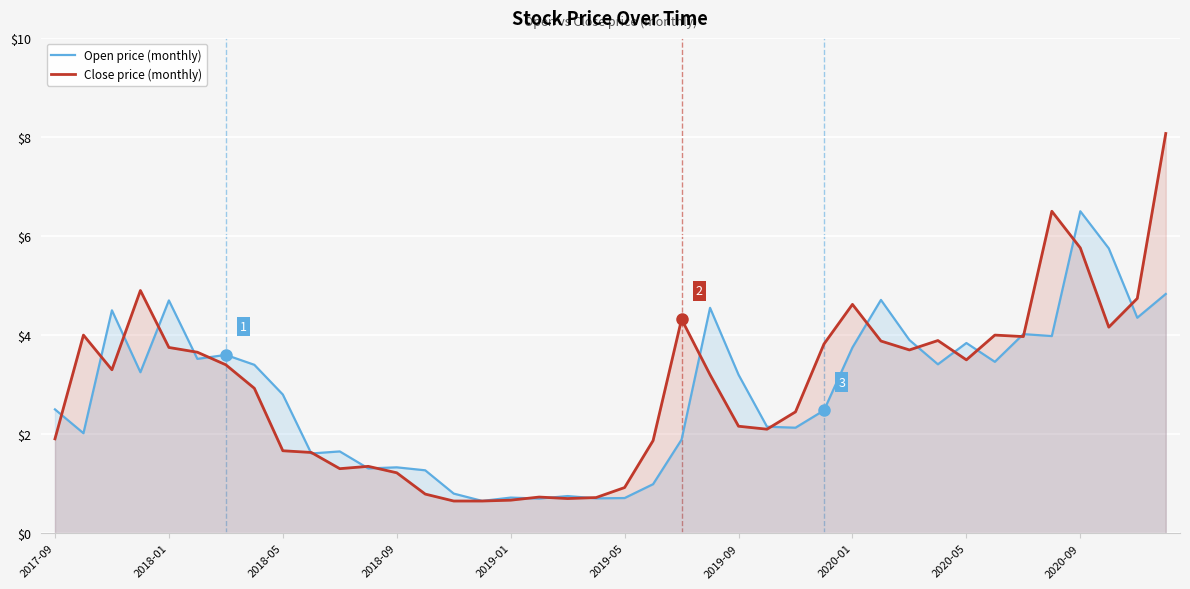

At which category does the chart reach its peak across all series?

39